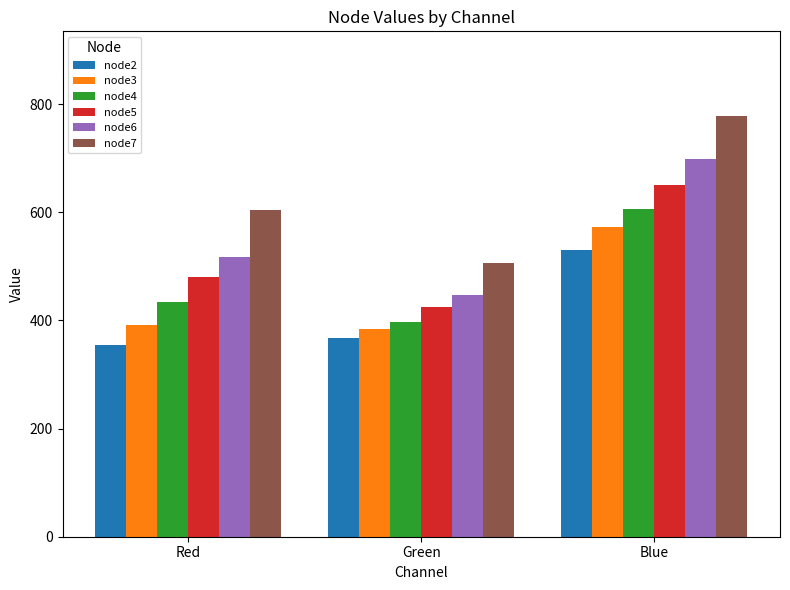

What is the difference between the maximum and minimum values in the node5 series?

226